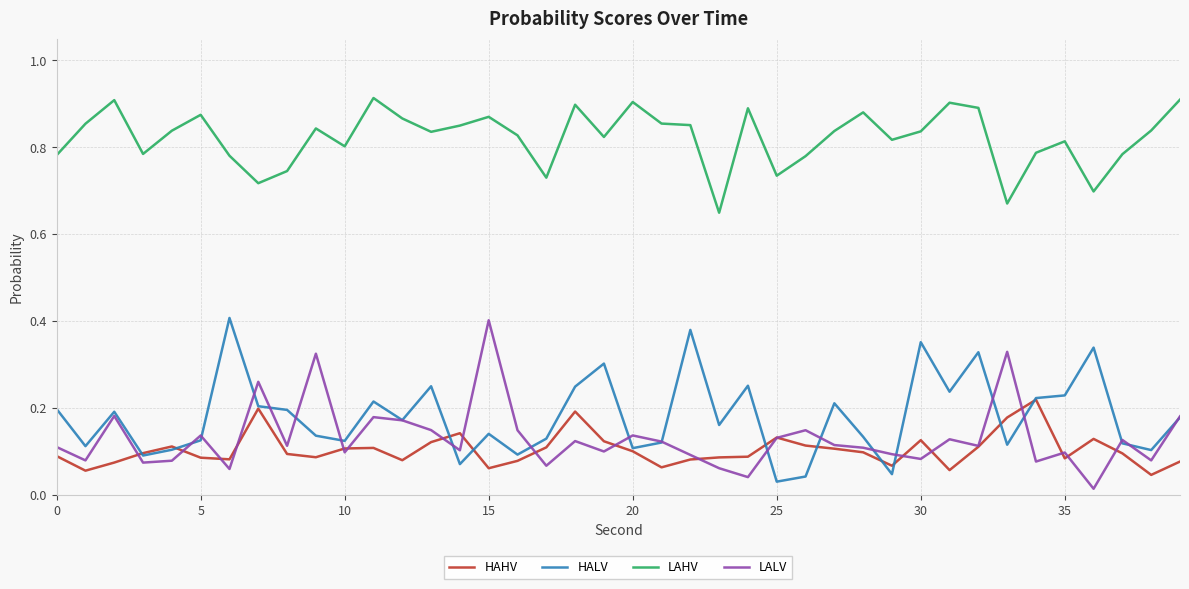

Count the LAHV values in the range 0 to 1.

40